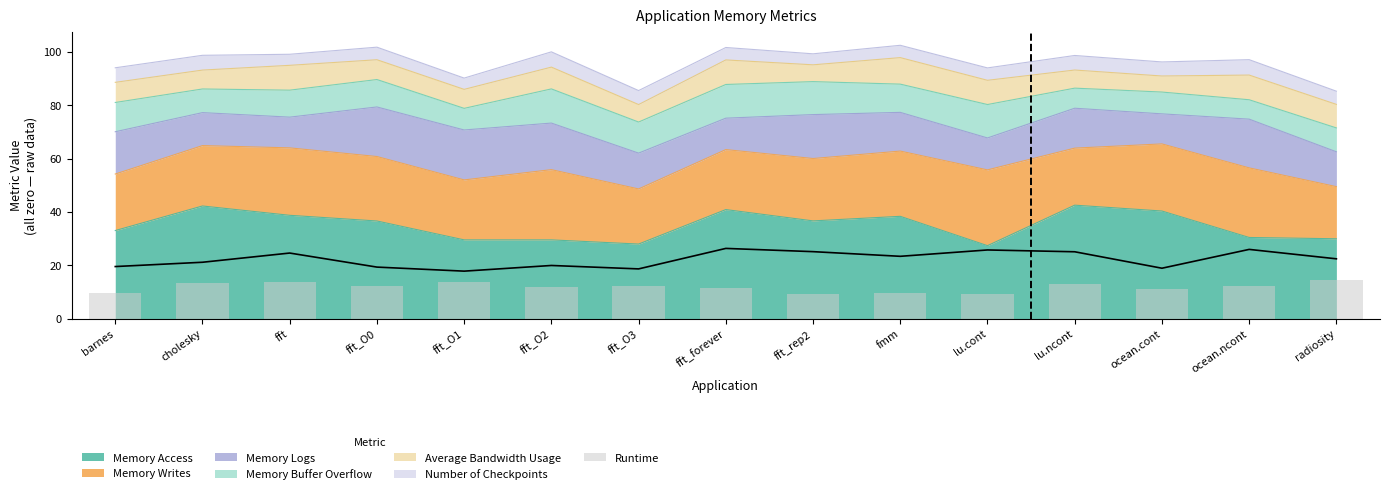

Rank the categories by value from highest to lowest.

radiosity, fft_O1, fft, cholesky, lu.ncont, fft_O0, fft_O3, ocean.ncont, fft_O2, fft_forever, ocean.cont, barnes, fmm, lu.cont, fft_rep2